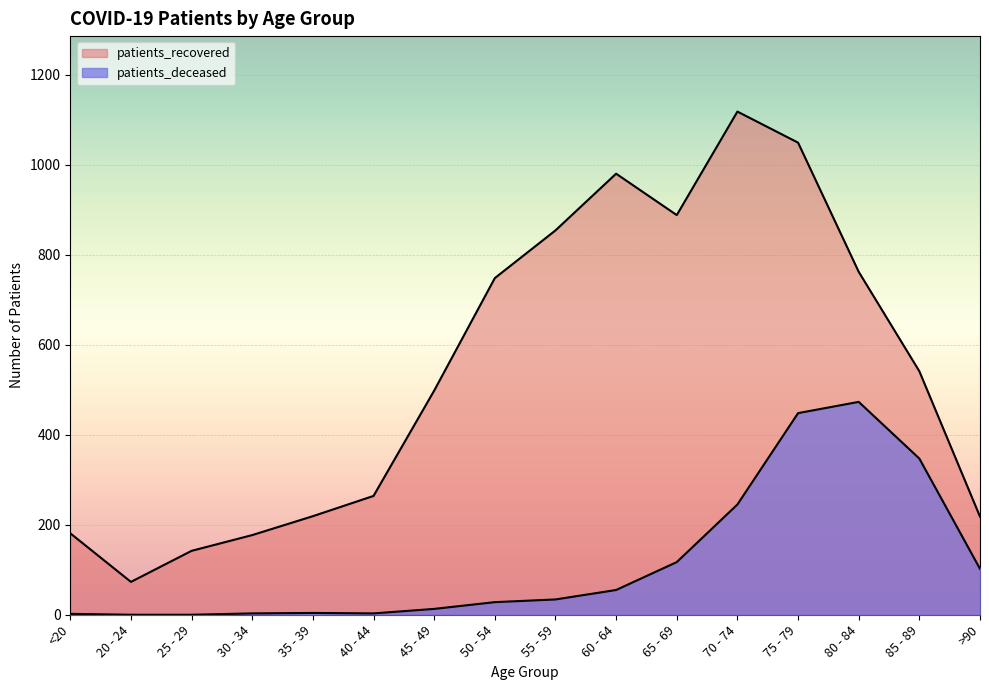

How many data points in patients_recovered are above 541?

7